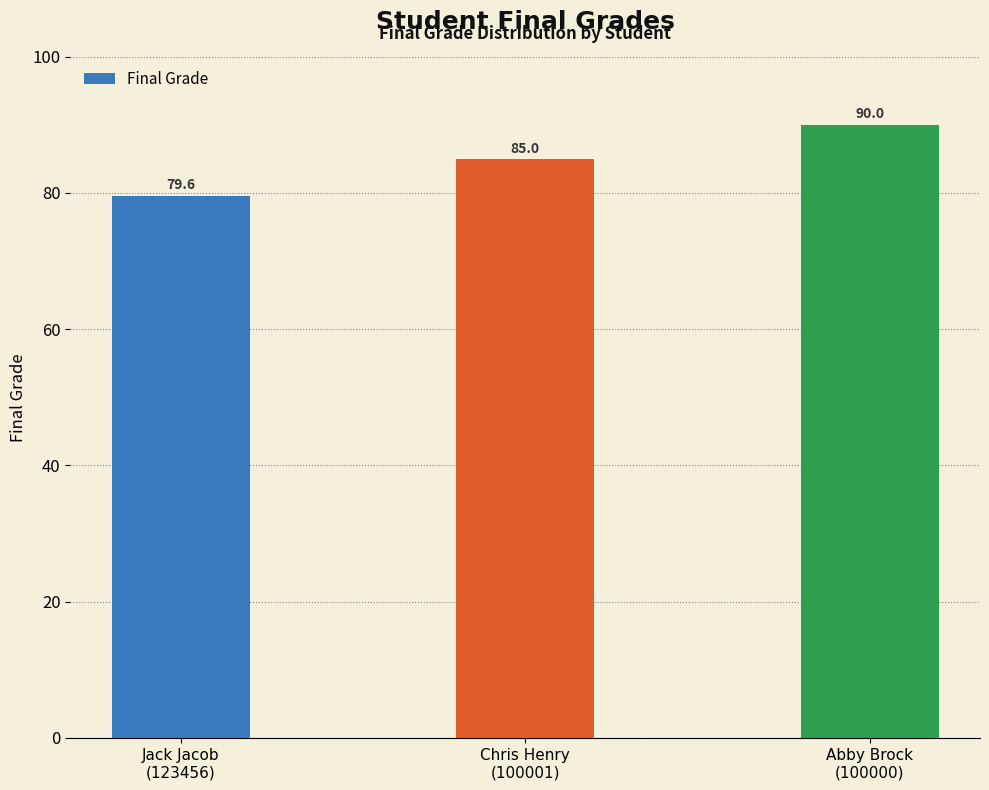

Rank the categories by value from lowest to highest.

Jack Jacob
(123456), Chris Henry
(100001), Abby Brock
(100000)